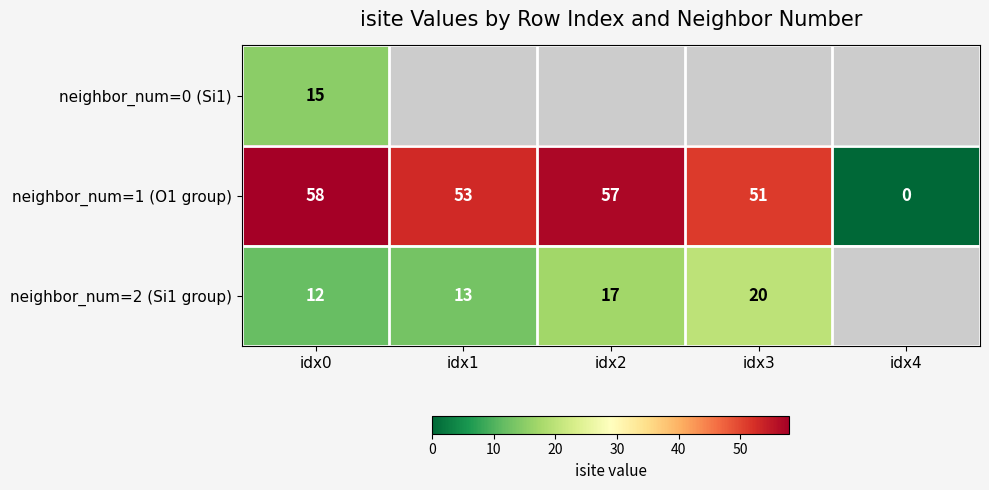

True or false: neighbor_num=2 (Si1 group) has a value of 30.2 at idx2.

False